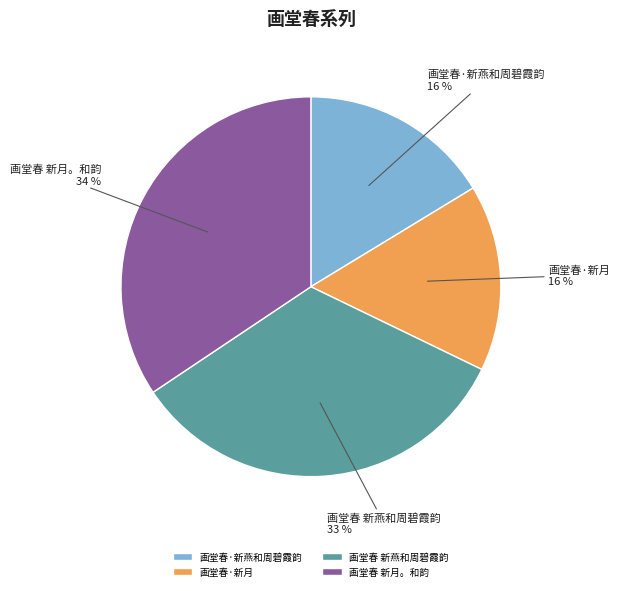

To the nearest percent, what is the difference between the 画堂春 新燕和周碧霞韵 and 画堂春 新月。和韵 slice percentages?

1%